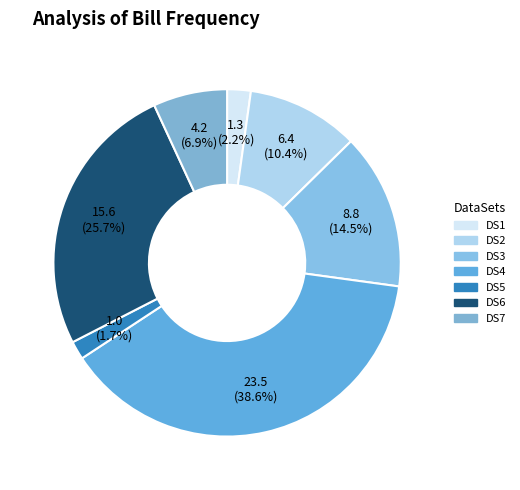

To the nearest percent, what is the difference between the largest and smallest slice percentages?

37%